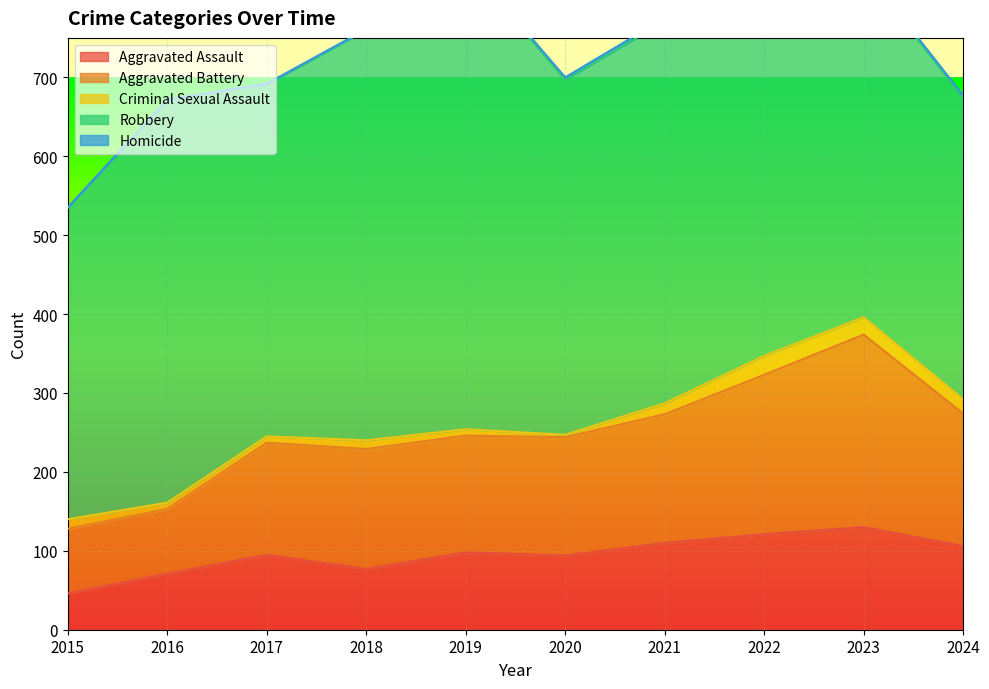

The Homicide series shows 0 at 2018. True or false?

False